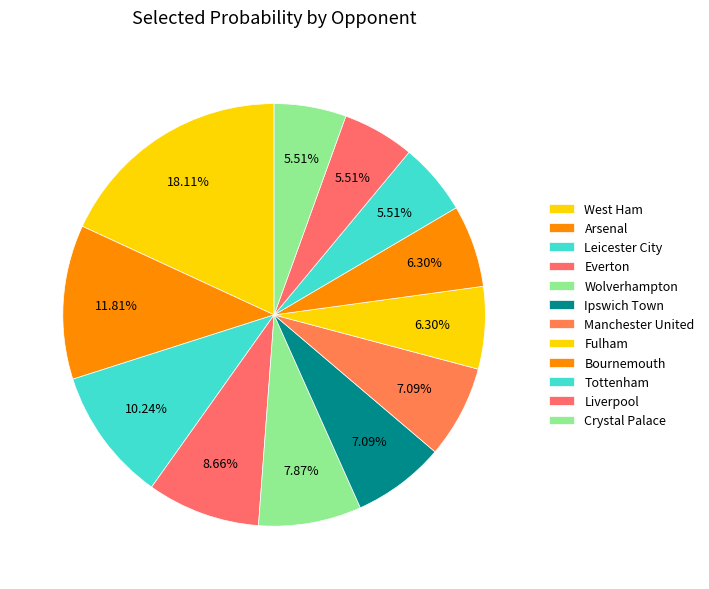

Is there a majority slice in this chart?

No